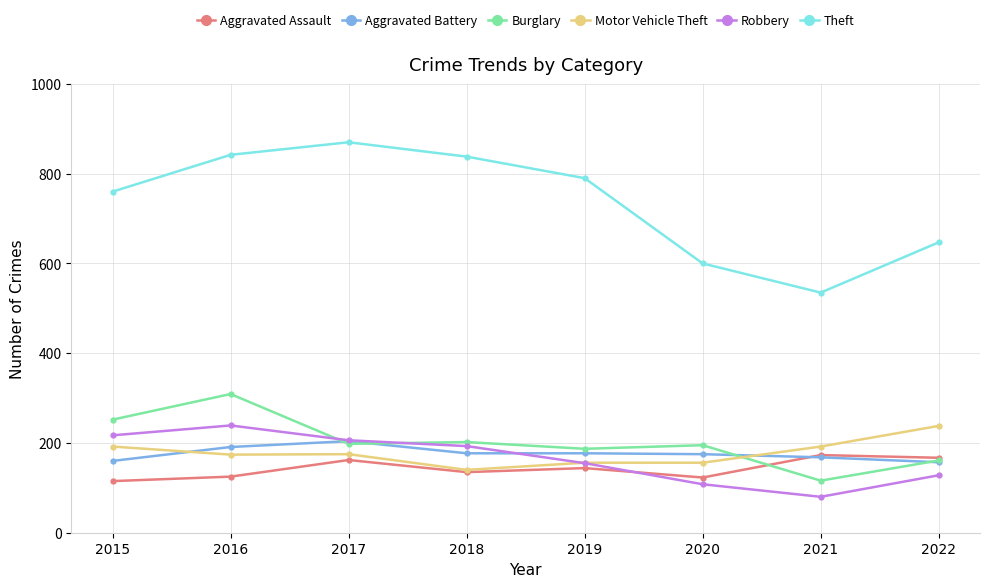

What is the sum of the Burglary values at 2015 and 2022?

413